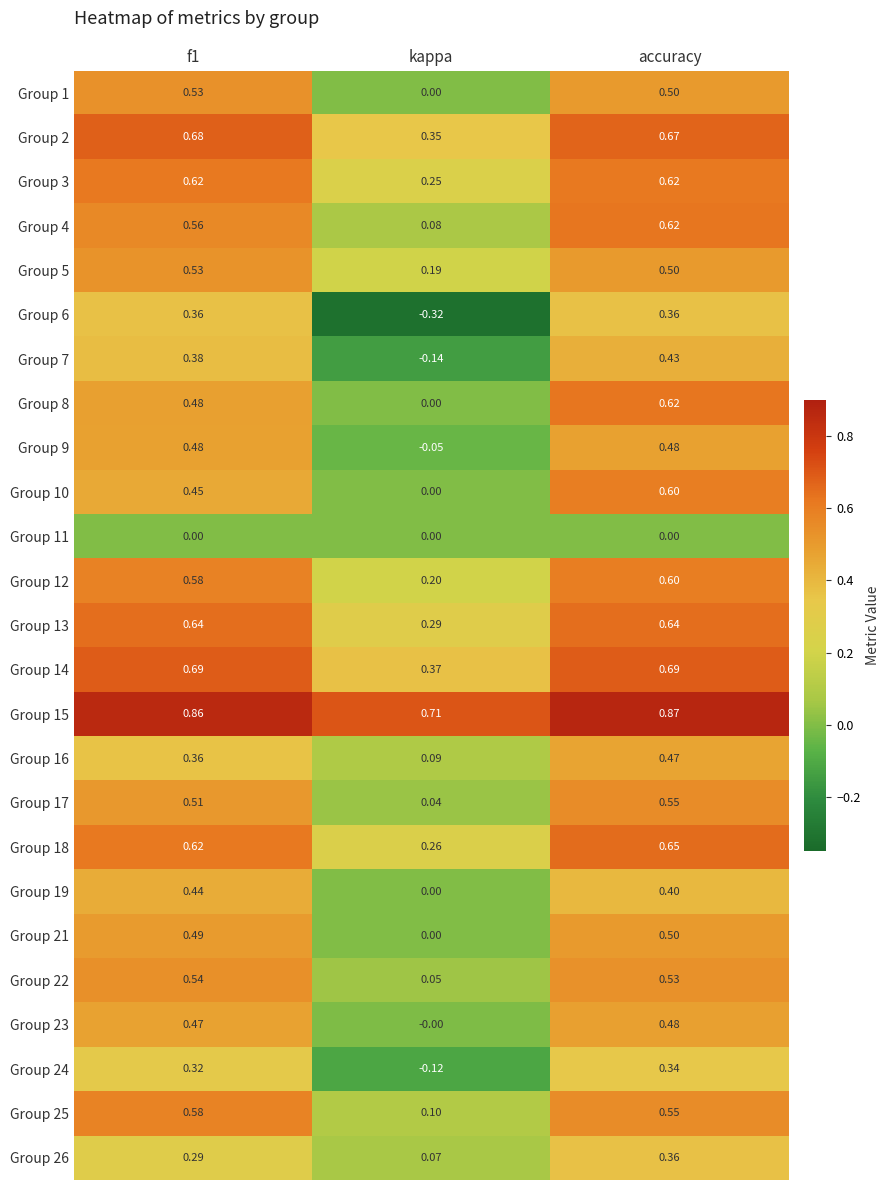

Which series has the largest total across all categories?

Group 15